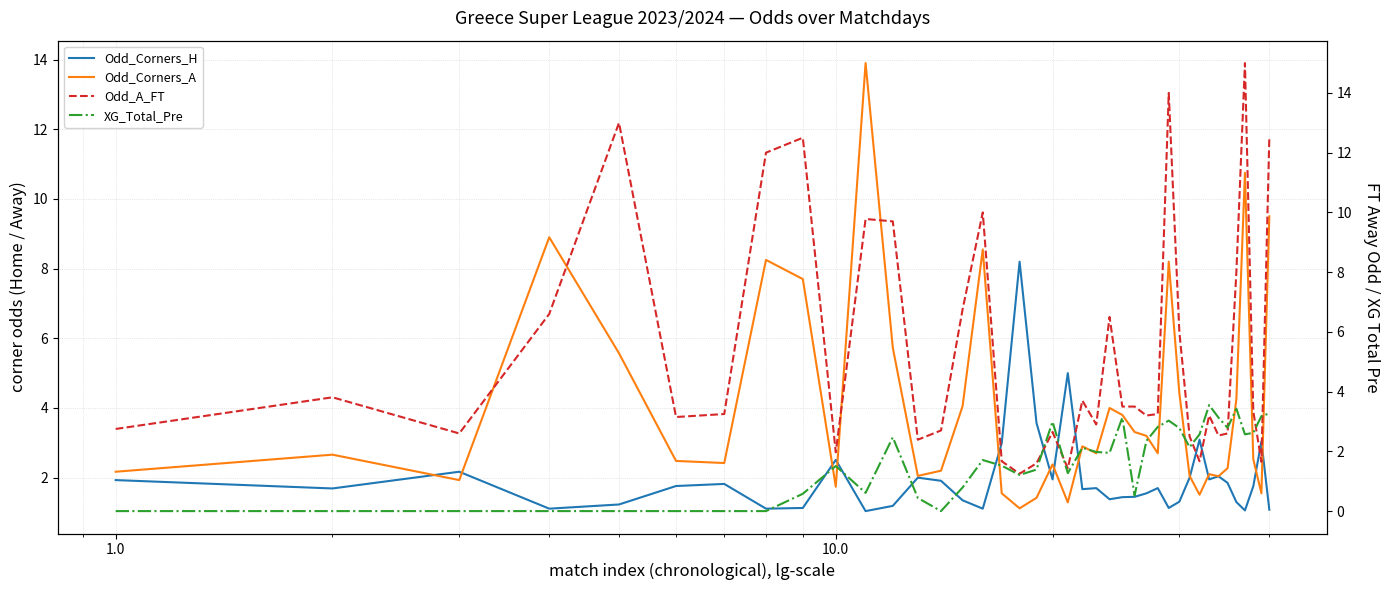

Which series ends up on top after the final intersection of Odd_Corners_A and Odd_A_FT?

Odd_A_FT